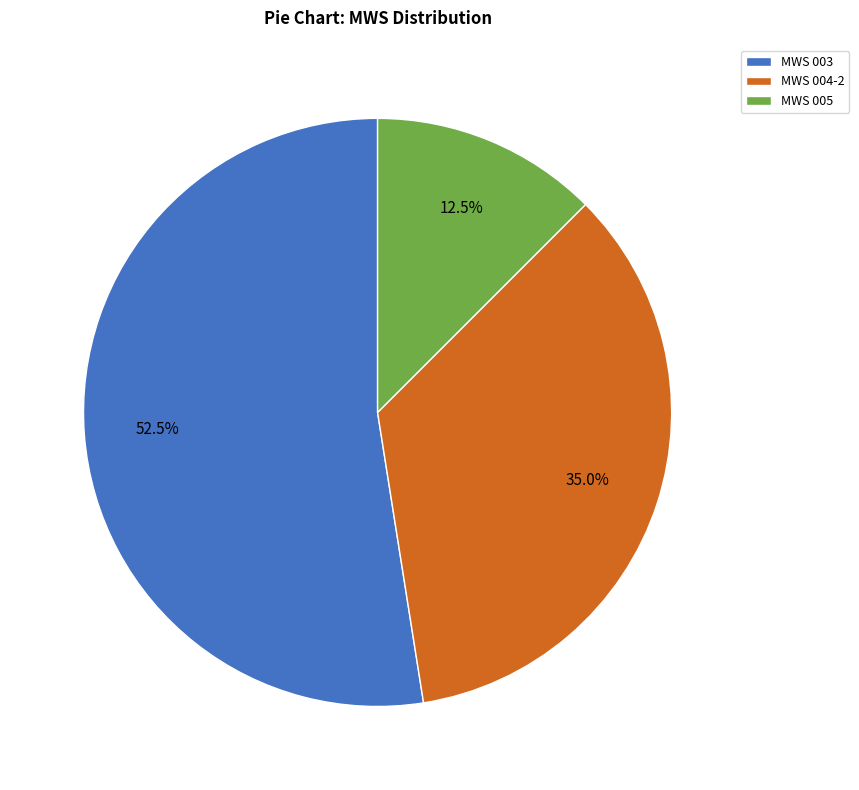

Rank the categories by value from lowest to highest.

MWS 005, MWS 004-2, MWS 003